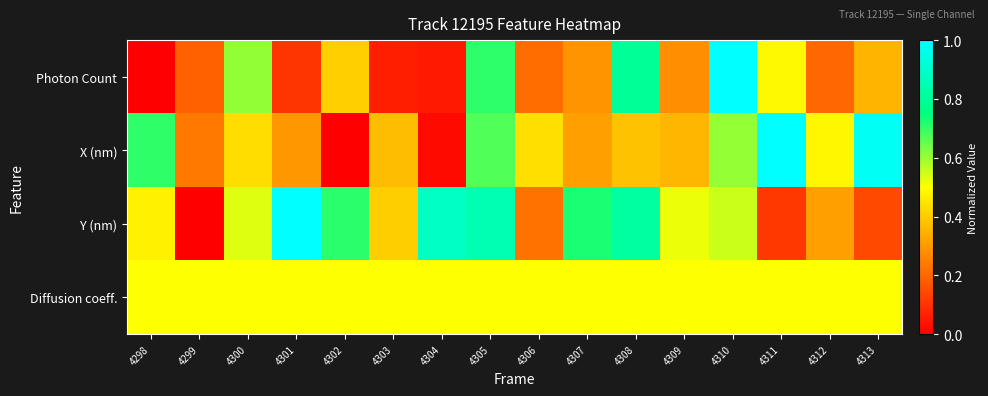

List the series in order of their peak value, lowest first.

Diffusion coeff., Photon Count, X (nm), Y (nm)